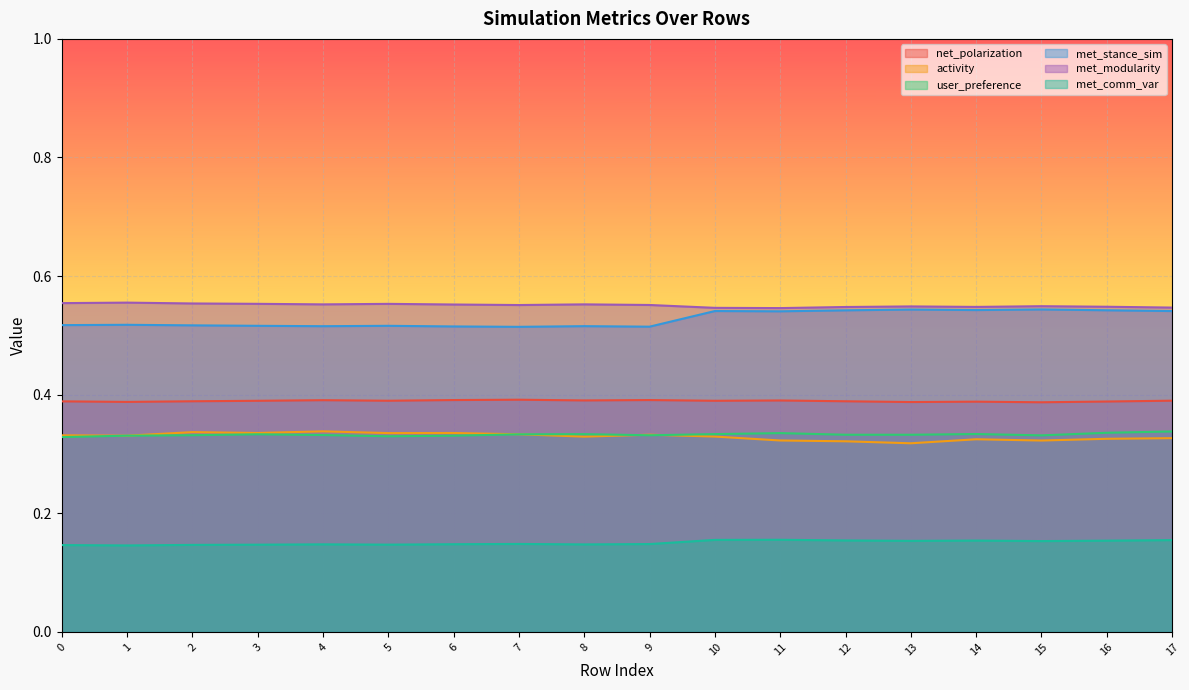

Between 16 and 17, which series saw the biggest shift?

user_preference